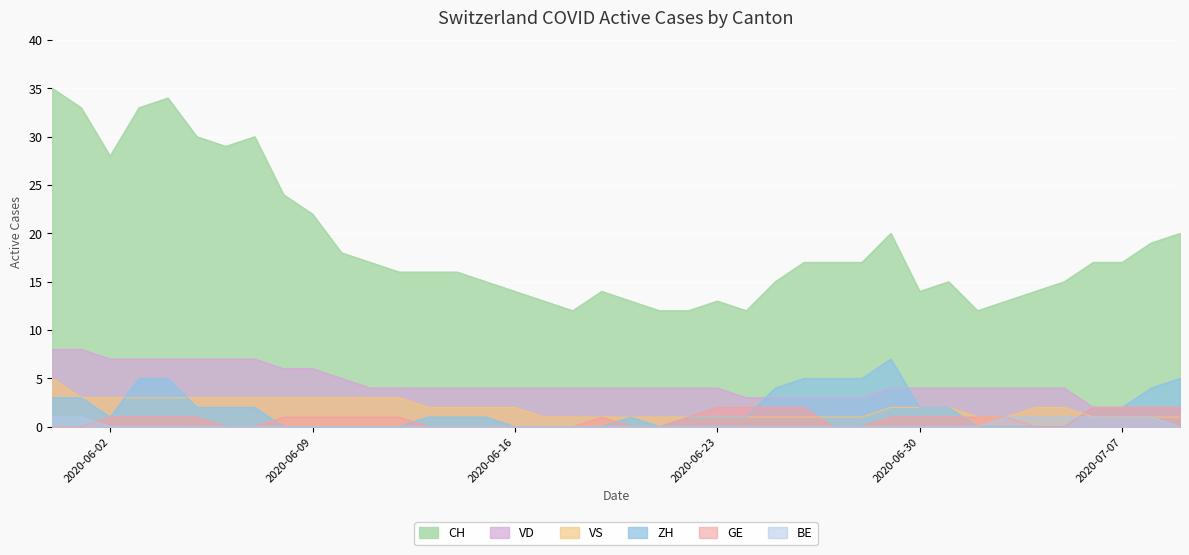

How many distinct data groups are displayed?

6